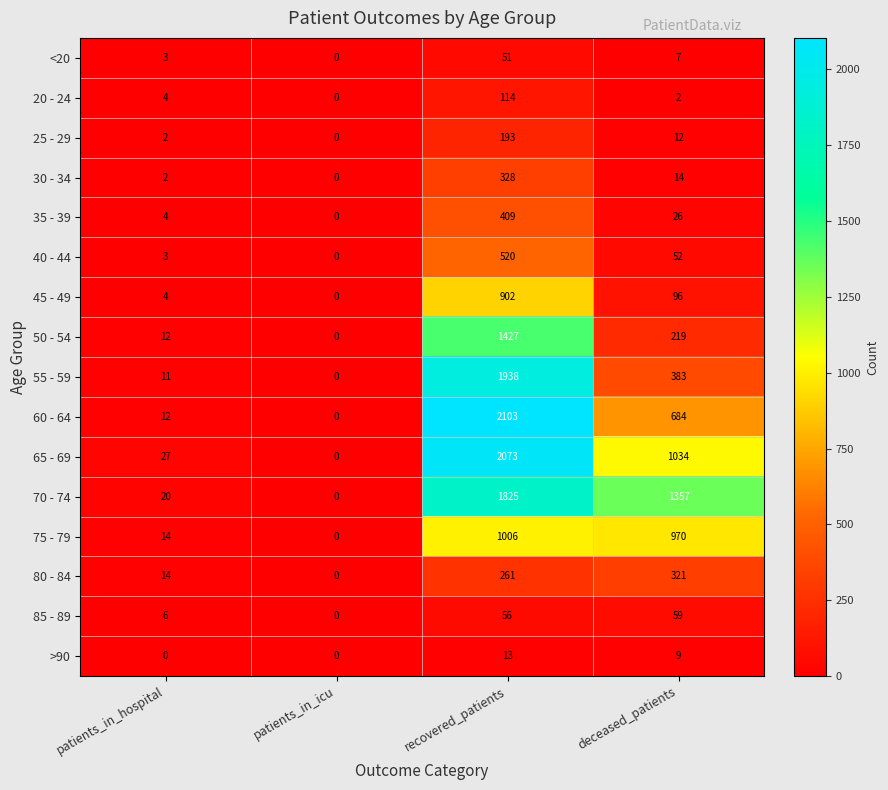

Count the number of categories in the chart.

4